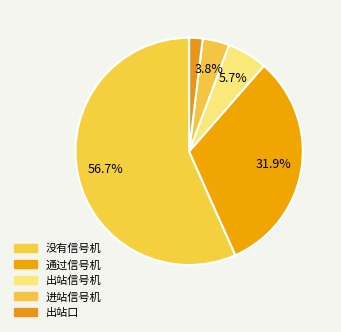

Which slice is the largest?

没有信号机